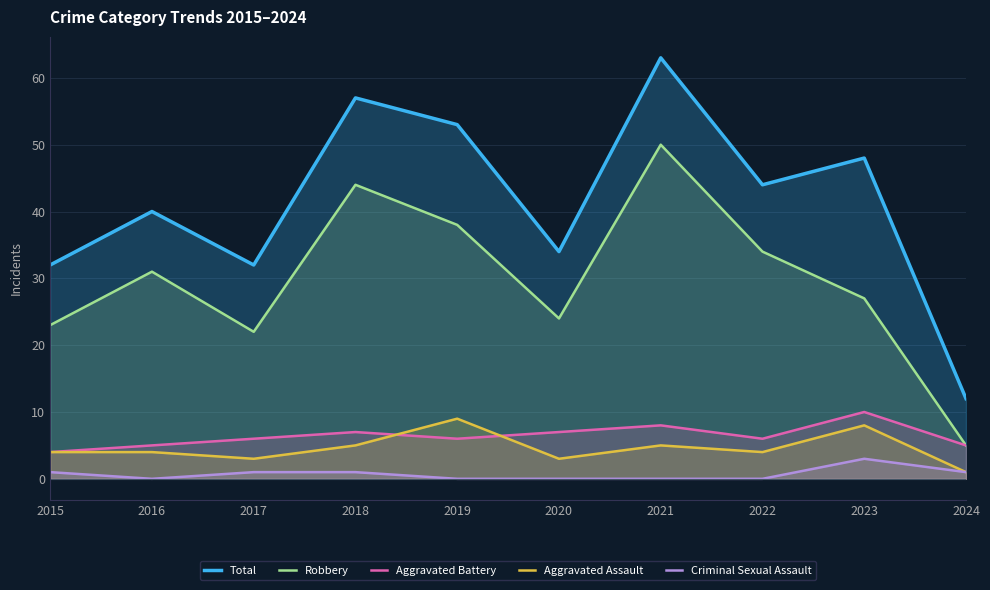

How many data points does each series have?

10